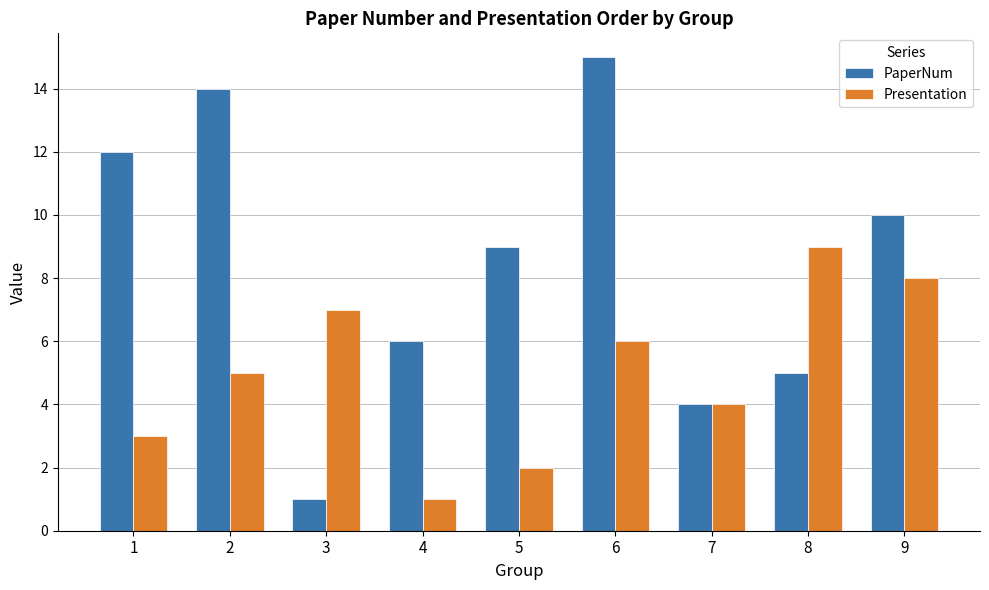

At which label does Presentation reach its minimum?

4